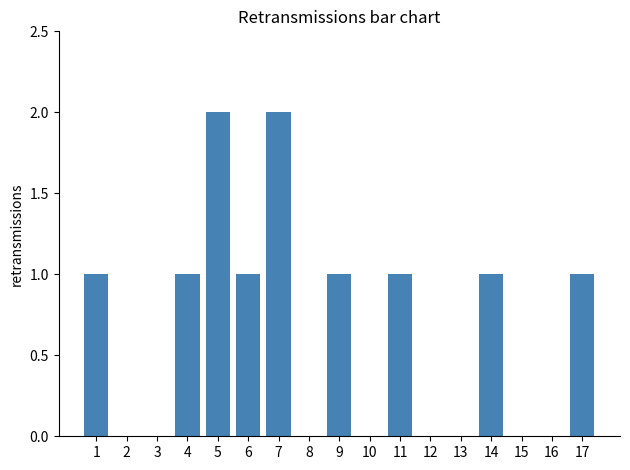

Reading left to right, transcribe all the data shown in this chart.

1	0	0	1	2	1	2	0	1	0	1	0	0	1	0	0	1